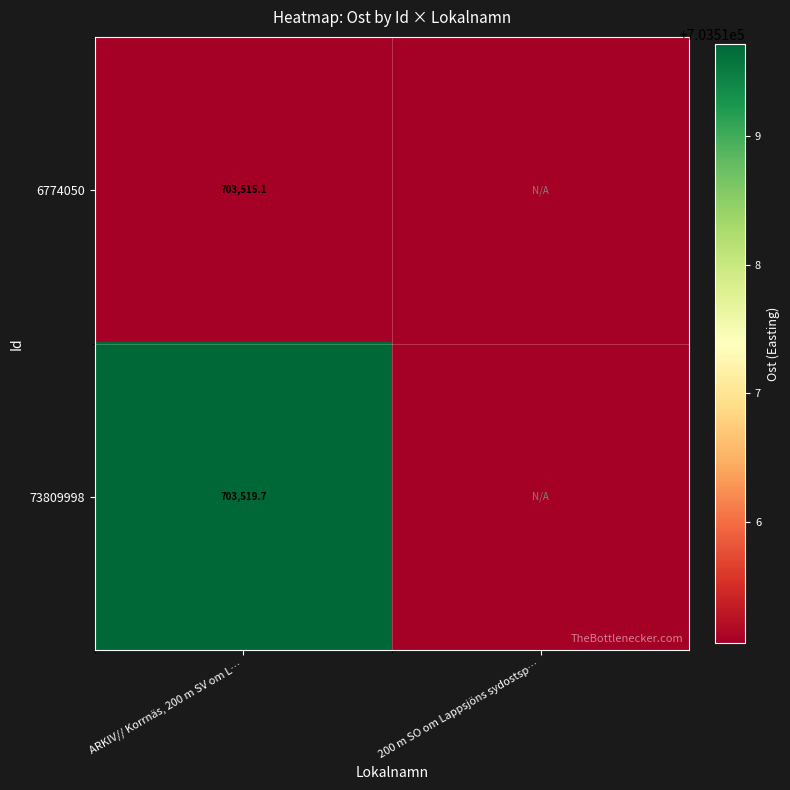

What is the spread (max minus min) of values at ARKIV// Korrnäs, 200 m SV om L…?

4.6